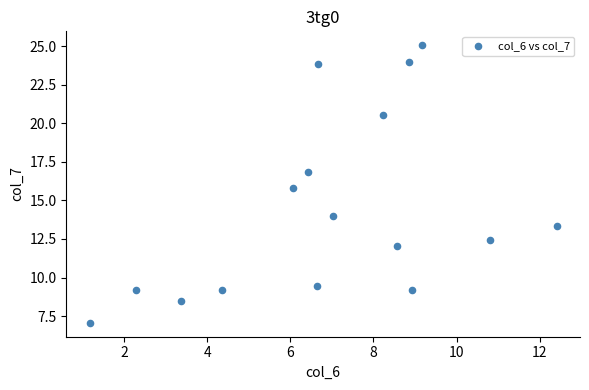

What Y value in the scatter plot is closest to 16?

15.8